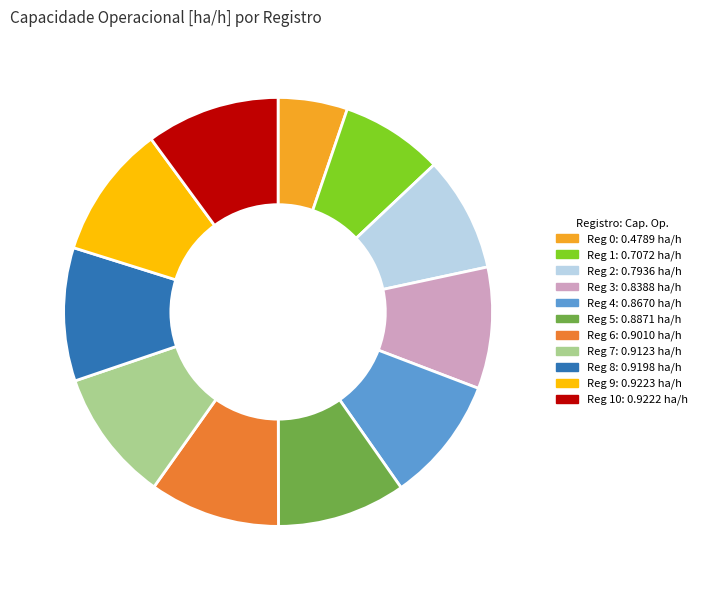

Does any single category account for the majority?

No